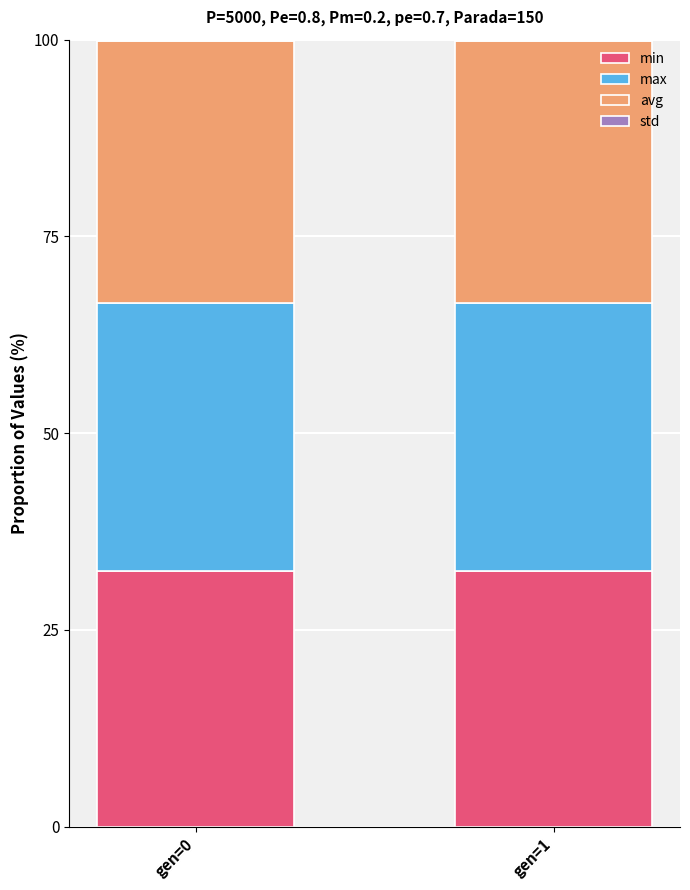

The min series shows 32.5 at gen=0. True or false?

True